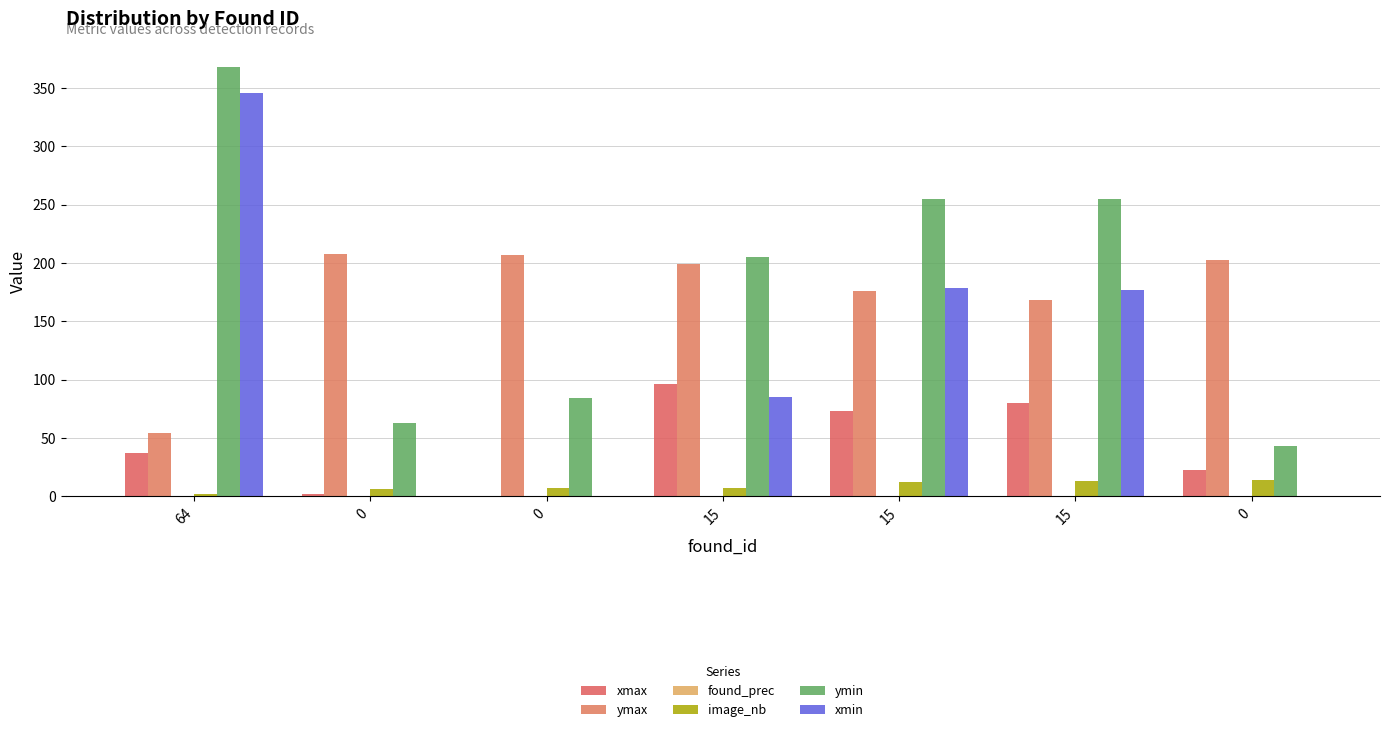

What is the label of the 6th bar from the left?

15